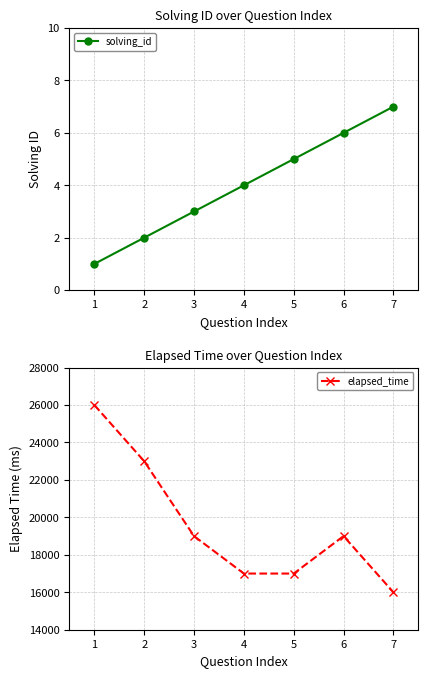

What is the minimum value for solving_id?

1